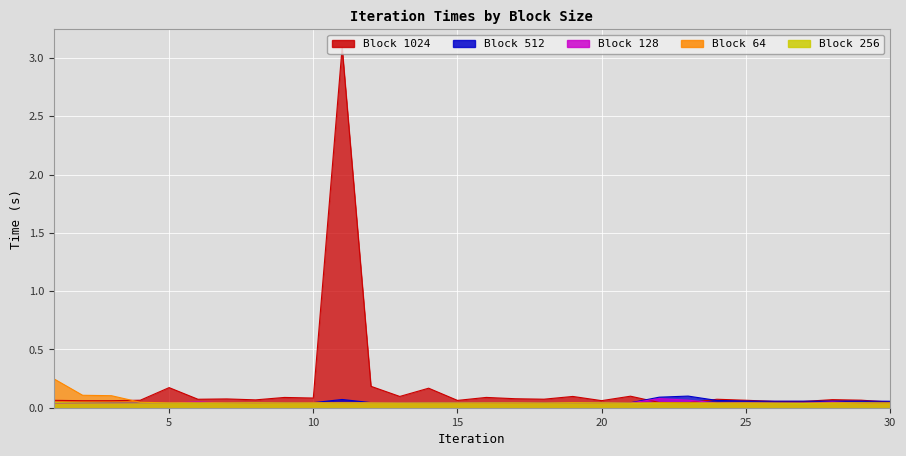

Which has a higher value, 27 or 25?

25